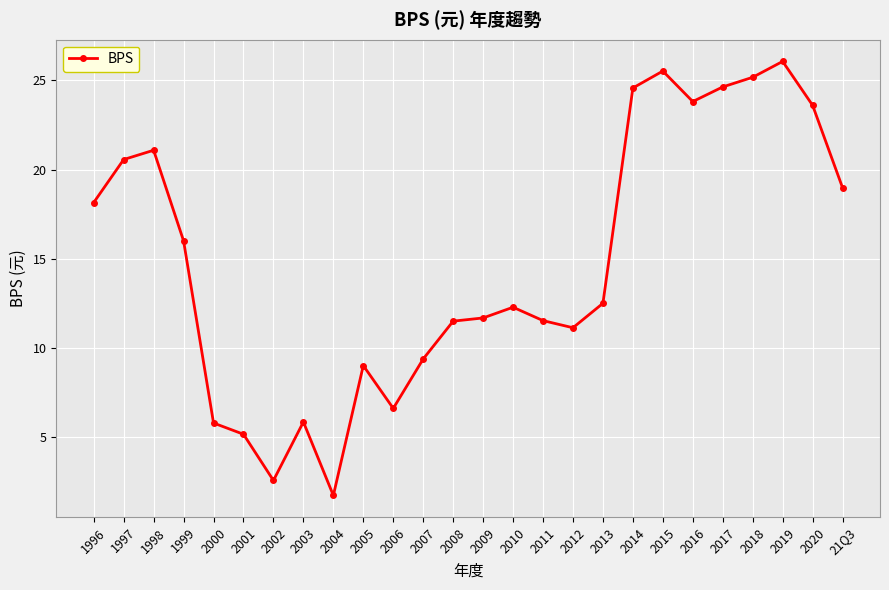

What is the change in value from 2007 to 2016?

+14.4